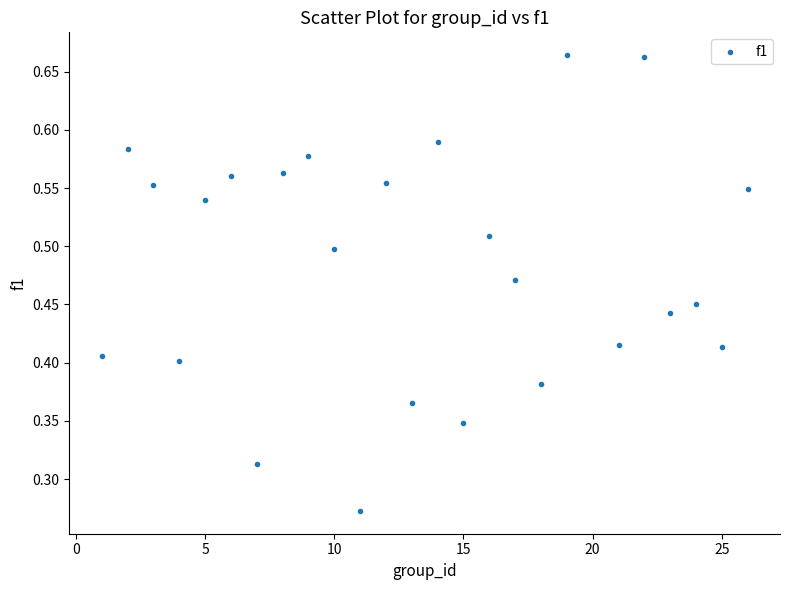

What is the range of X values (max minus min)?

25.0